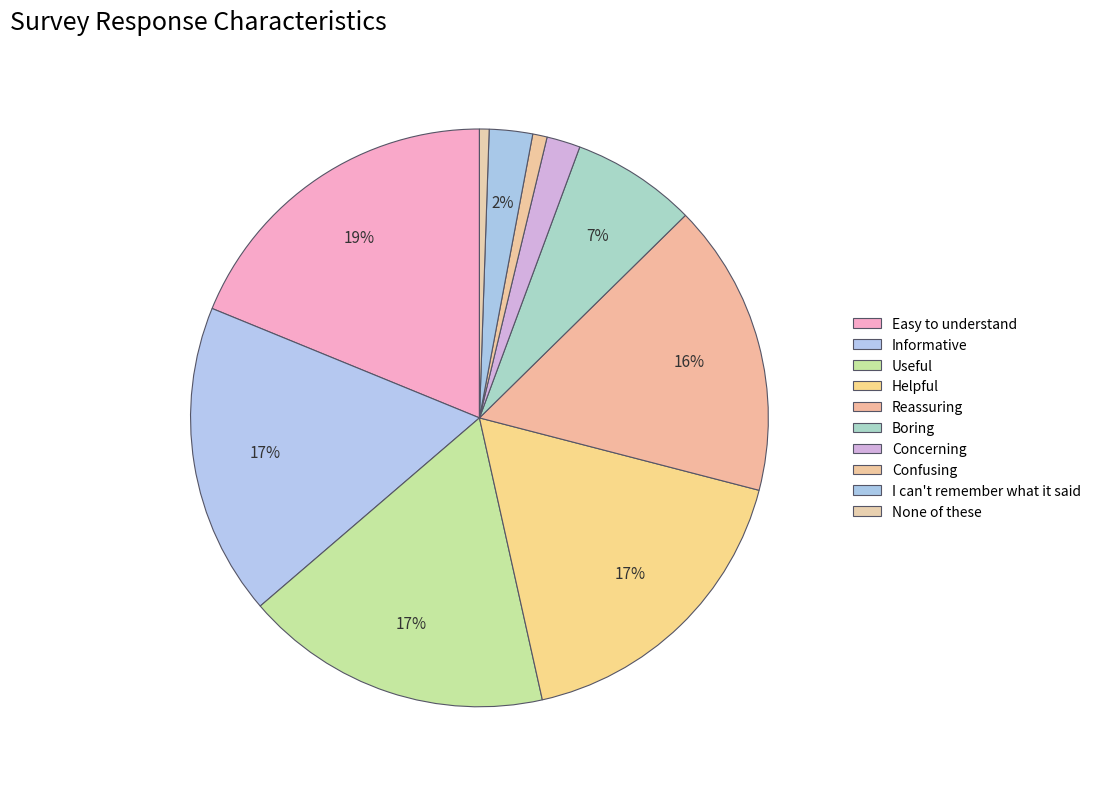

Is there any slice that represents more than half of the pie?

No